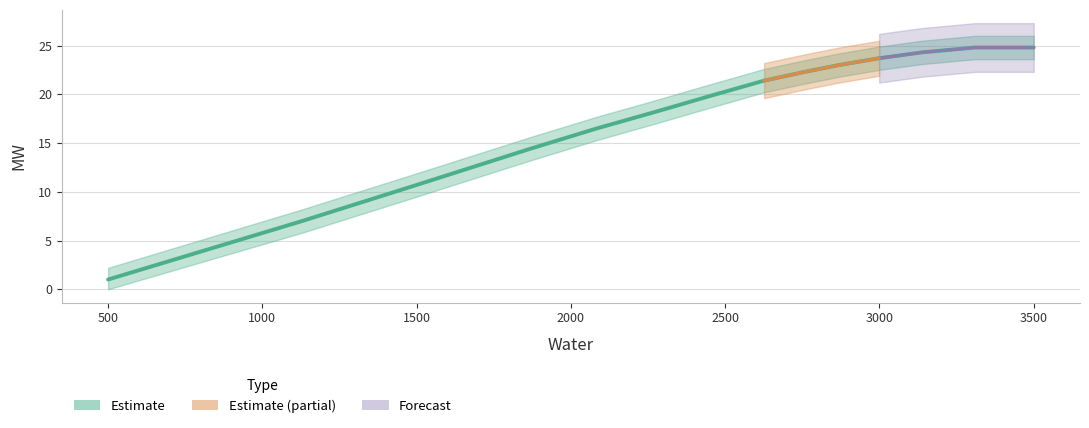

What is the difference between the maximum and minimum values?

23.8